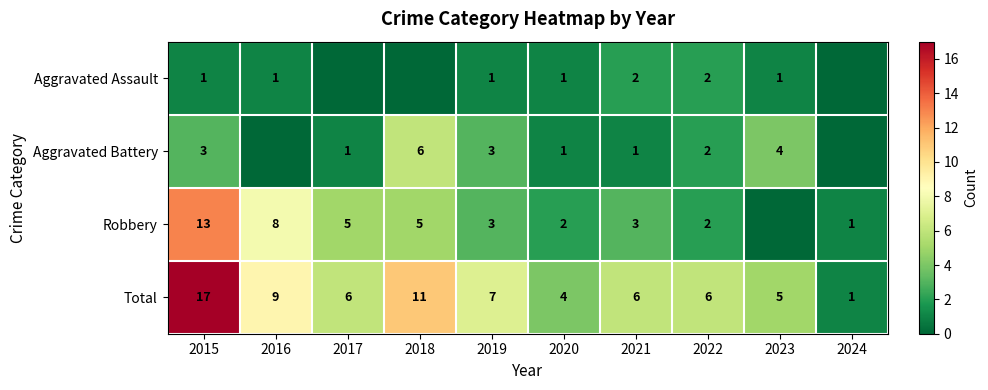

What is the difference between the maximum and second lowest values in the Total series?

13